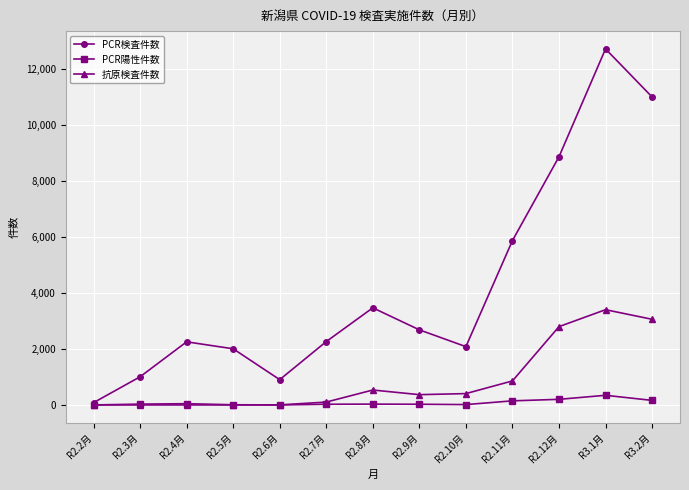

Which series has the widest spread of values?

PCR検査件数